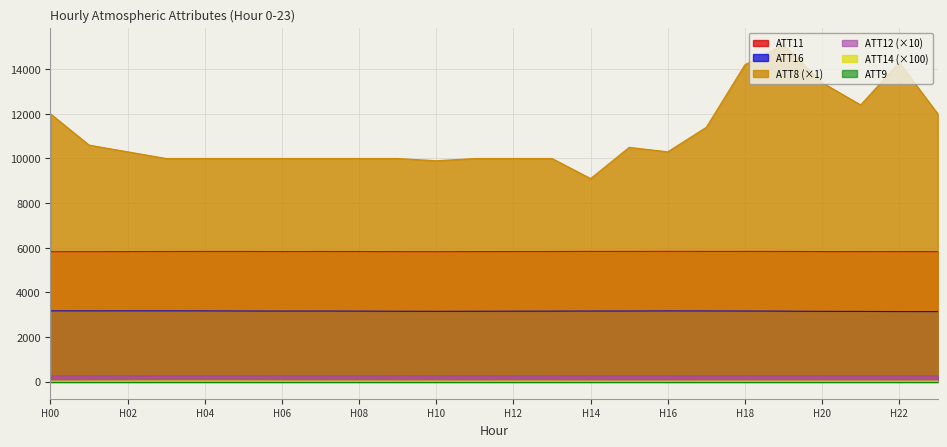

How many interior local peaks does the ATT8 series have?

3